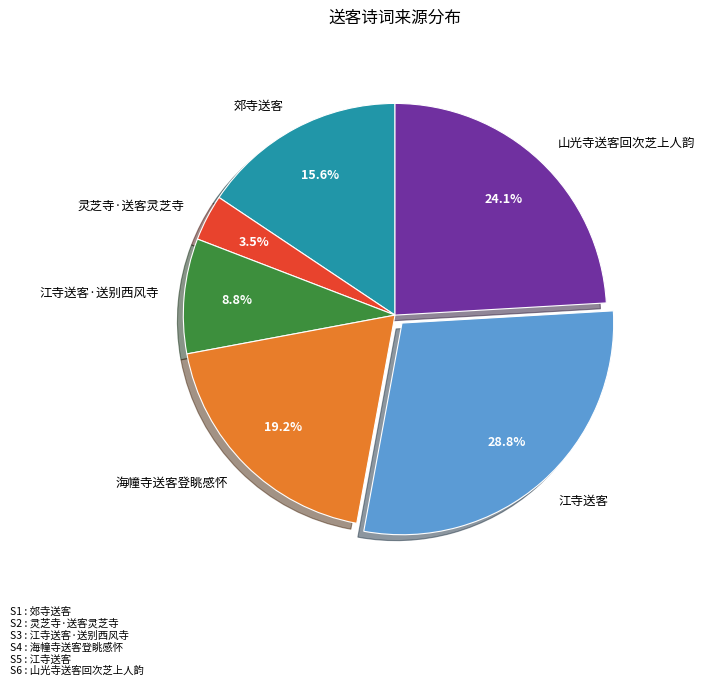

To the nearest percent, what portion does 江寺送客 represent?

29%